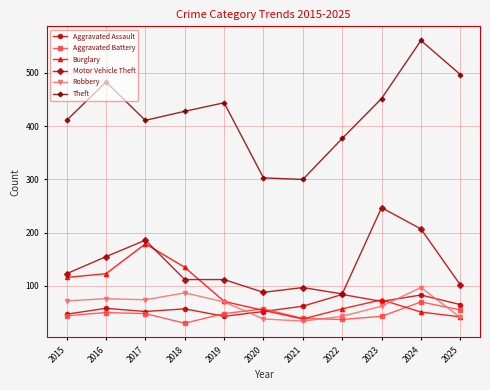

How many values in the Robbery series are below 70?

5